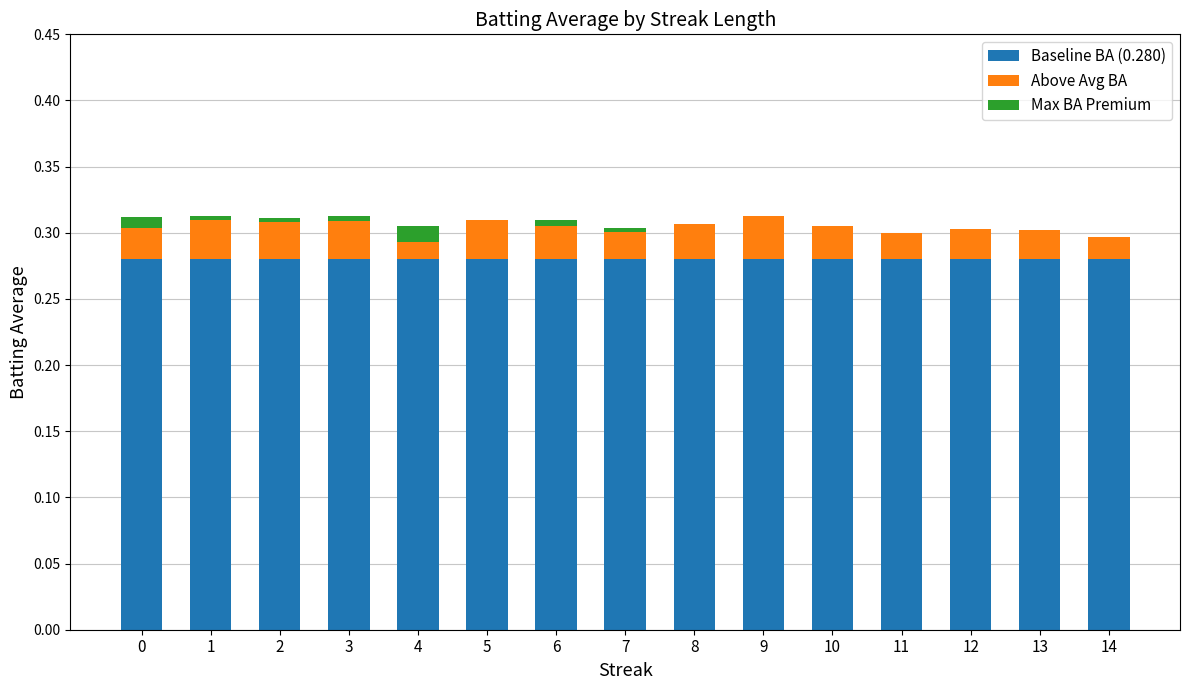

Where is Above Avg BA nearest to the value 0?

4